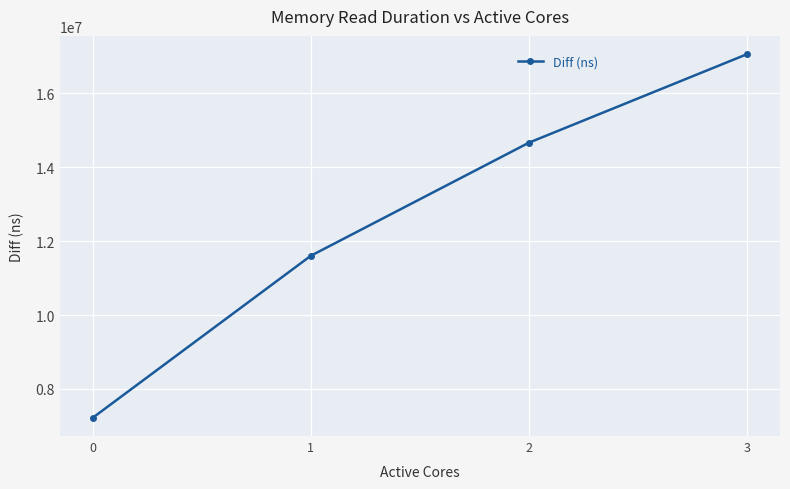

List the labels in order of value, largest first.

3, 2, 1, 0